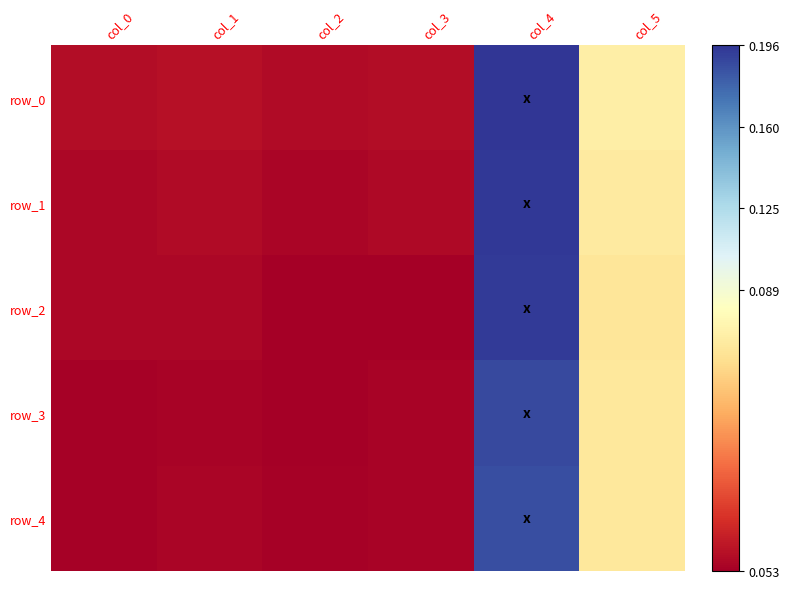

What is the average value of the row_1 series?

0.1